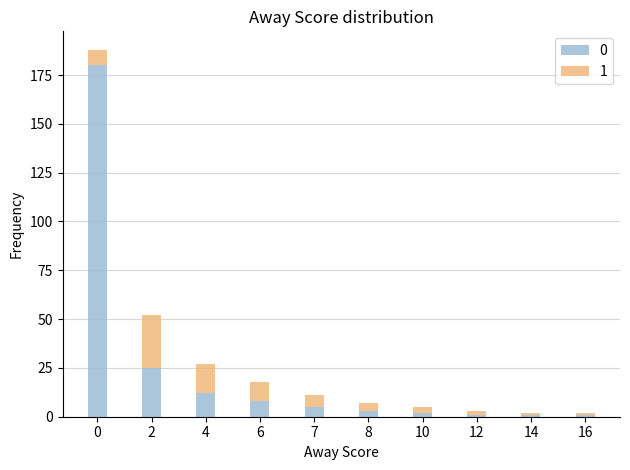

True or false: 0 has a value of 3 at 8.

True